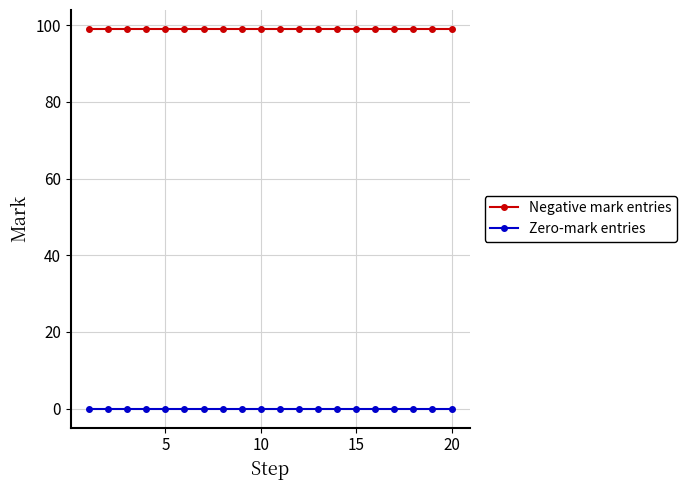

What are all the series names shown in the legend?

Negative mark entries, Zero-mark entries